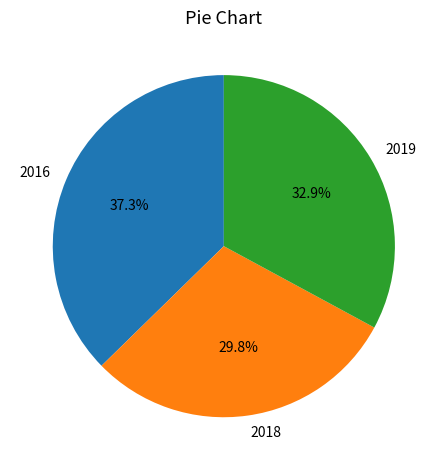

Which has a higher value, 2018 or 2019?

2019